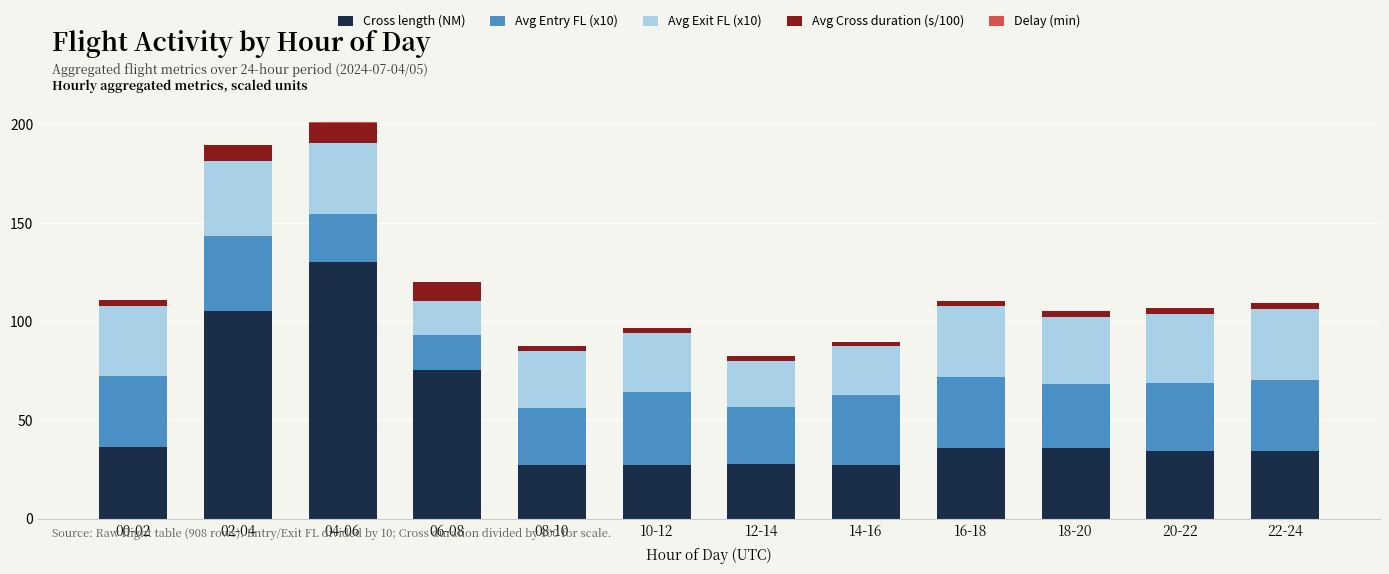

At which label does Cross length (NM) reach its peak?

04-06